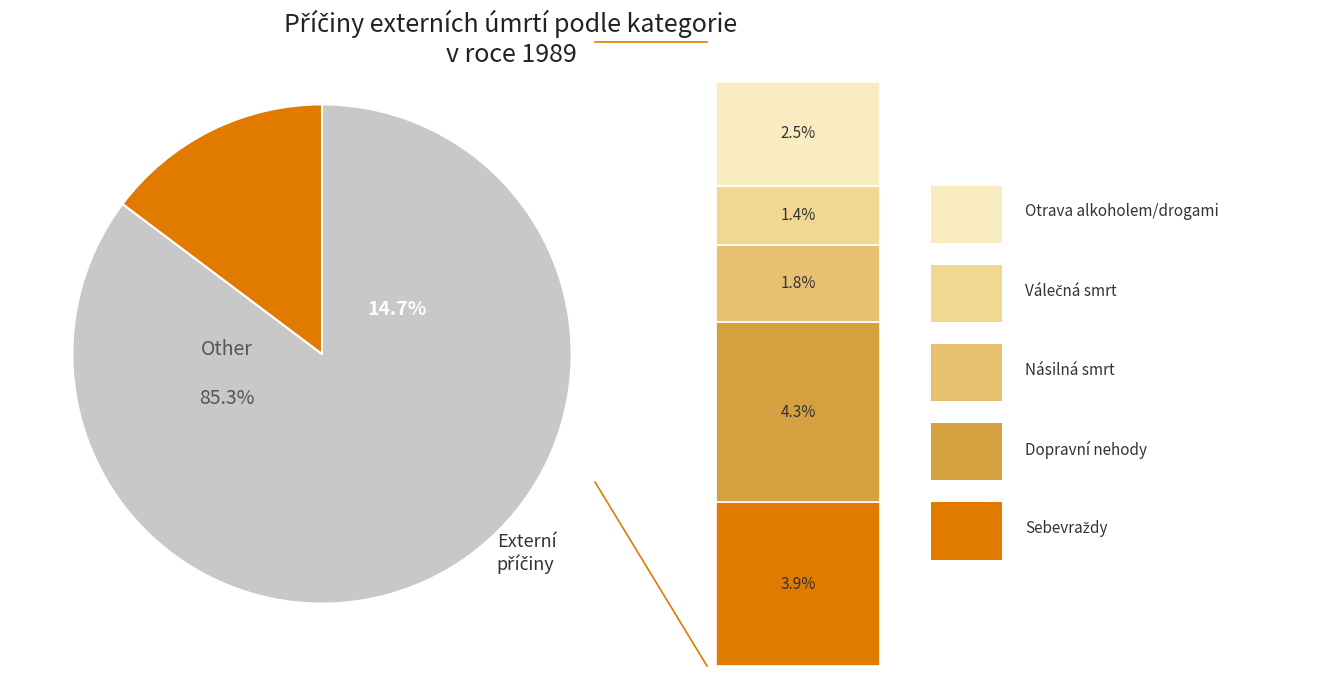

What percentage is the Dopravní nehody slice, to the nearest percent?

31%